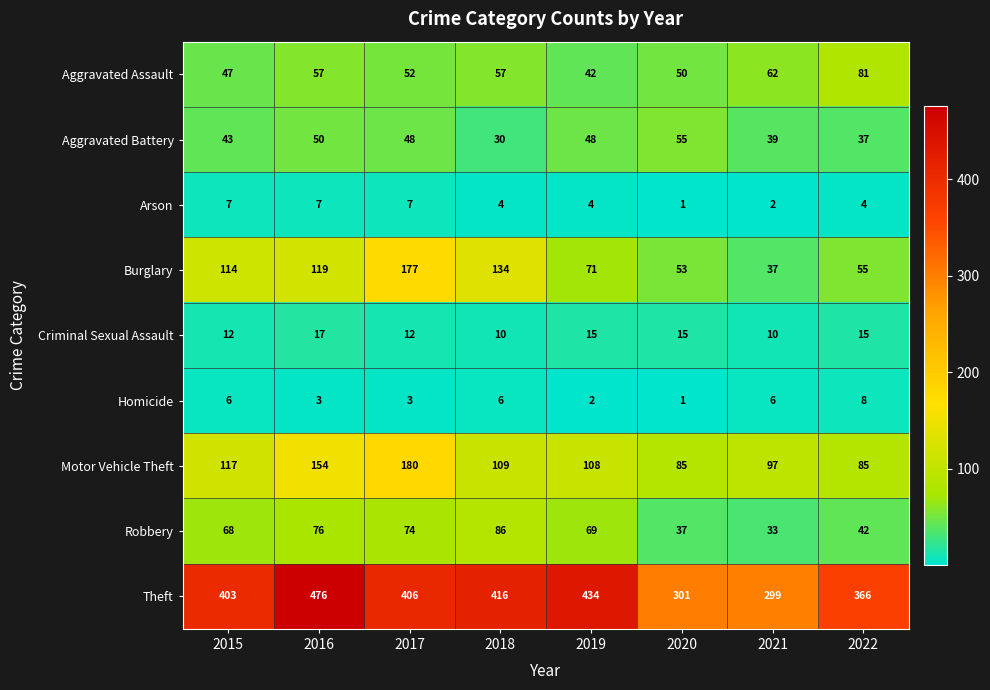

Which series has the widest spread of values?

Theft